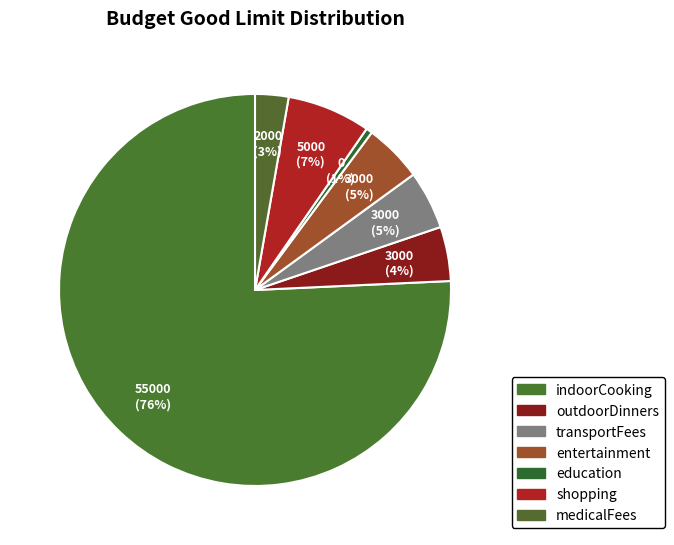

Which slice represents more than half of the pie?

indoorCooking